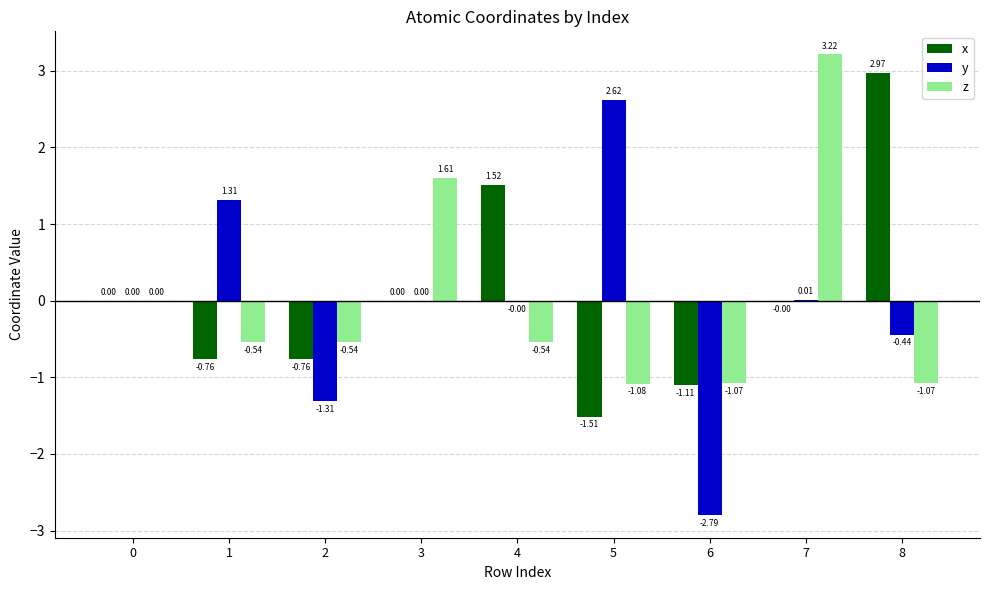

Does the chart contain stacked bars?

No